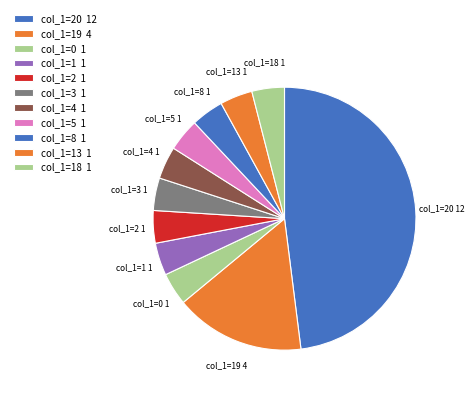

What is the largest slice in the pie chart?

col_1=20 12